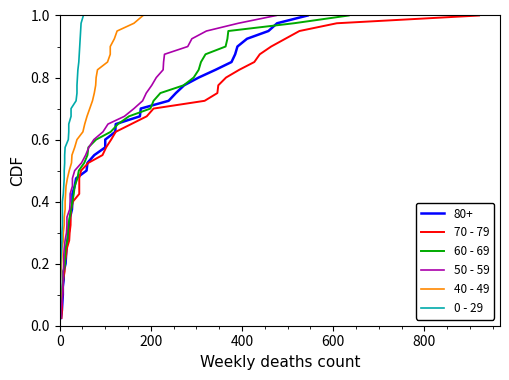

What is the average value of the 0 - 29 series?

0.5